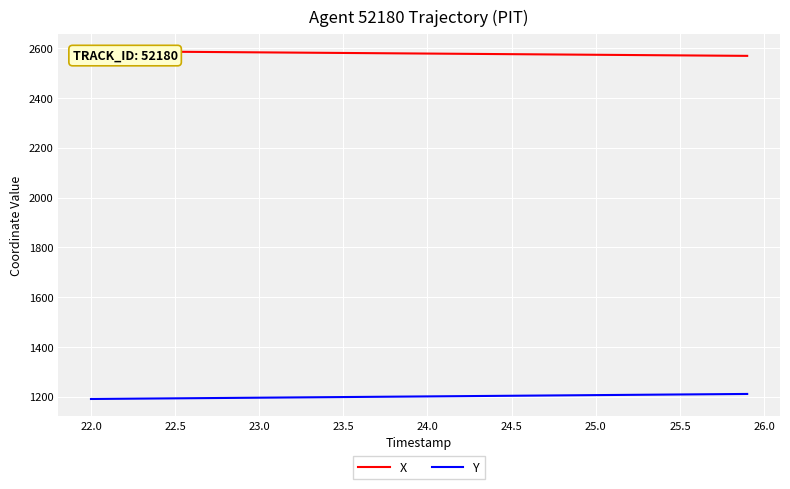

What is the smallest value displayed?

1191.7